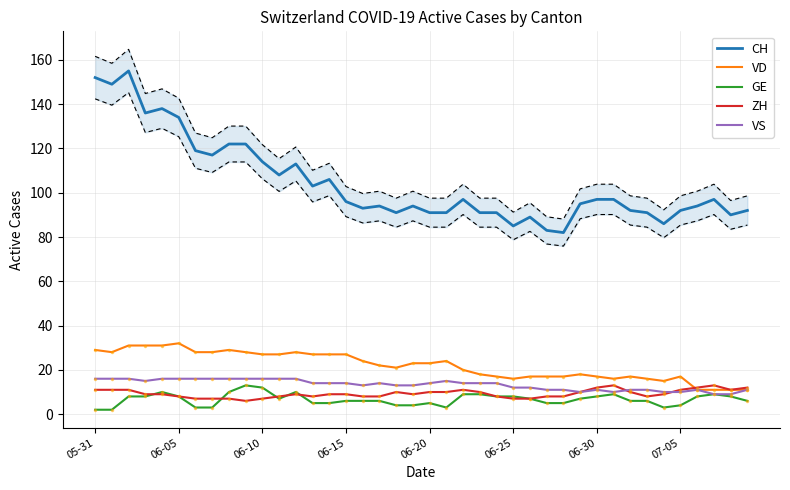

List the series in order of their peak value, highest first.

CH, VD, VS, GE, ZH